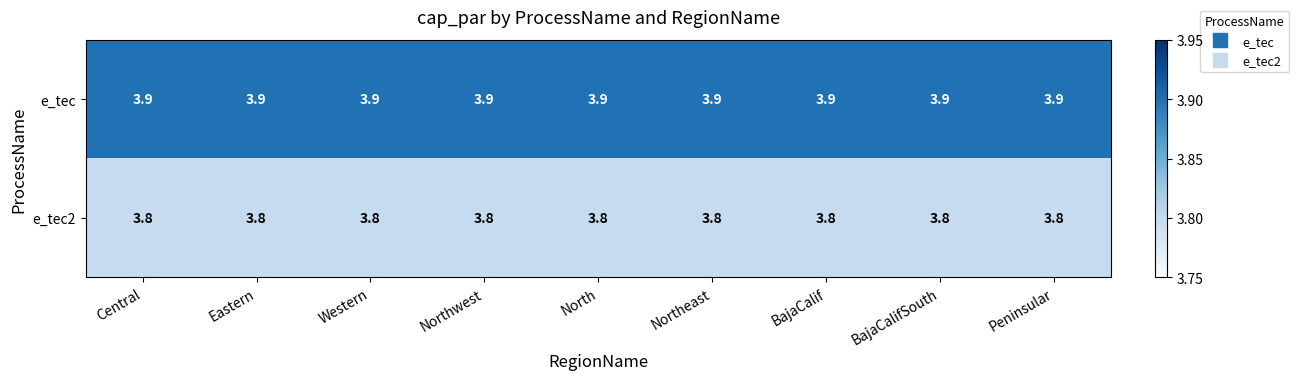

Rank the series by their maximum value, from lowest to highest.

e_tec2, e_tec